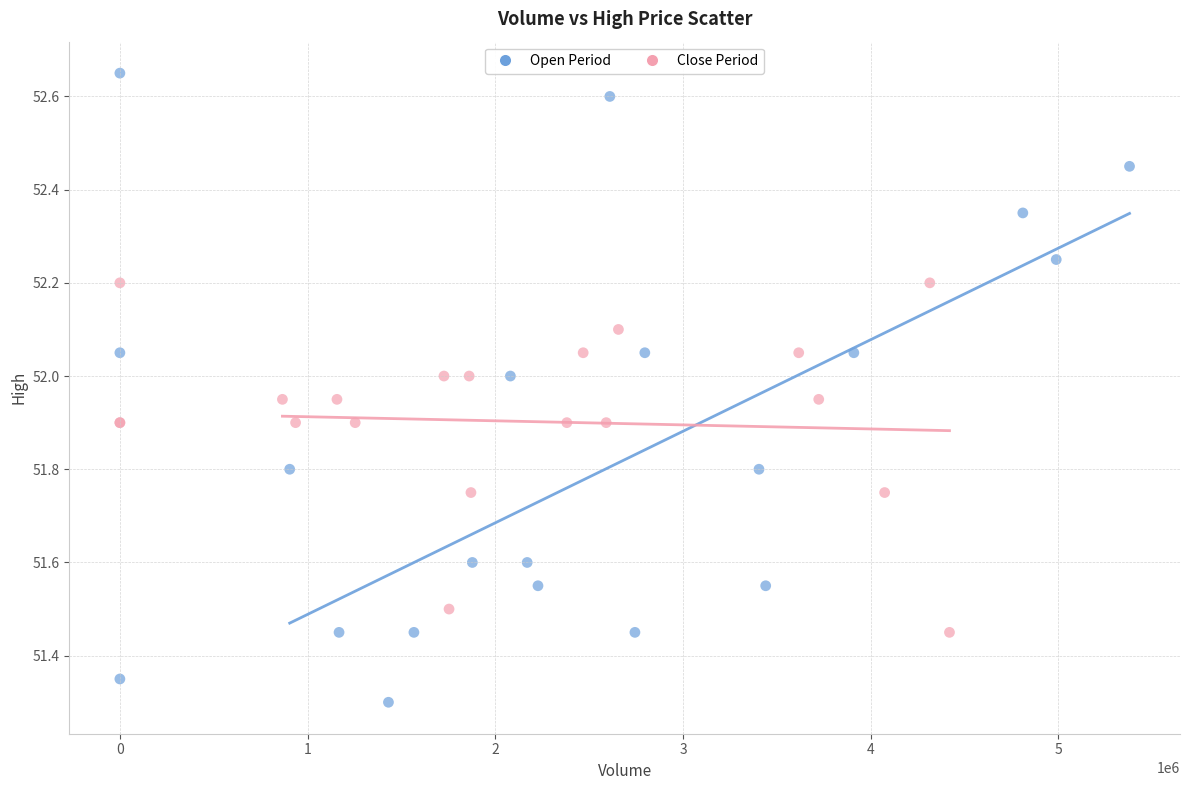

Which series reaches the minimum Y coordinate?

Open Period